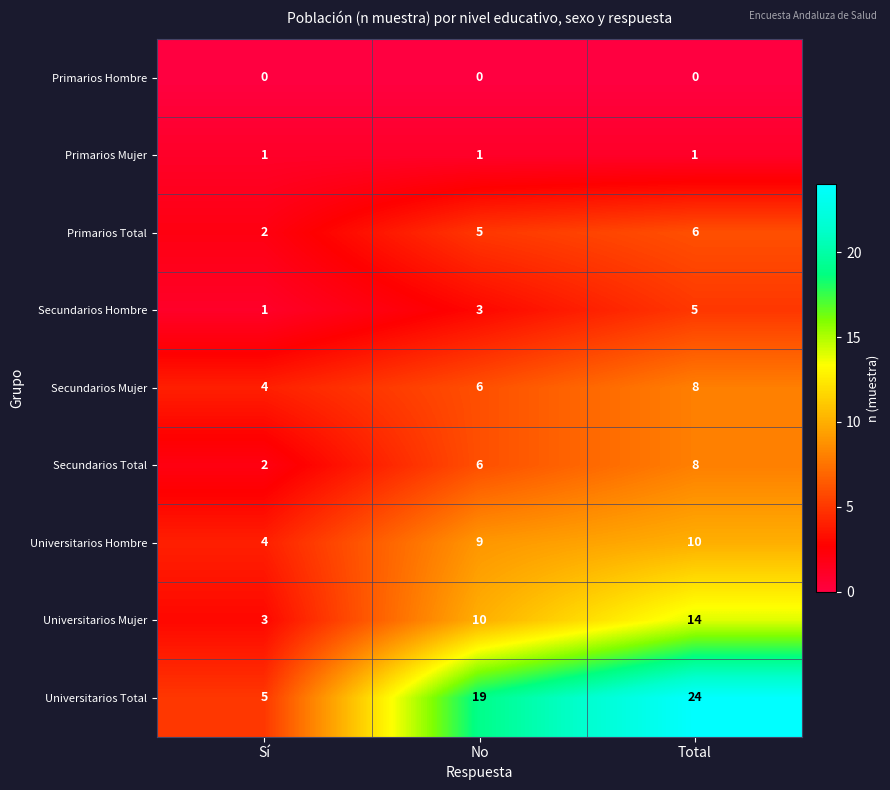

Which series has the largest total across all categories?

Universitarios Total